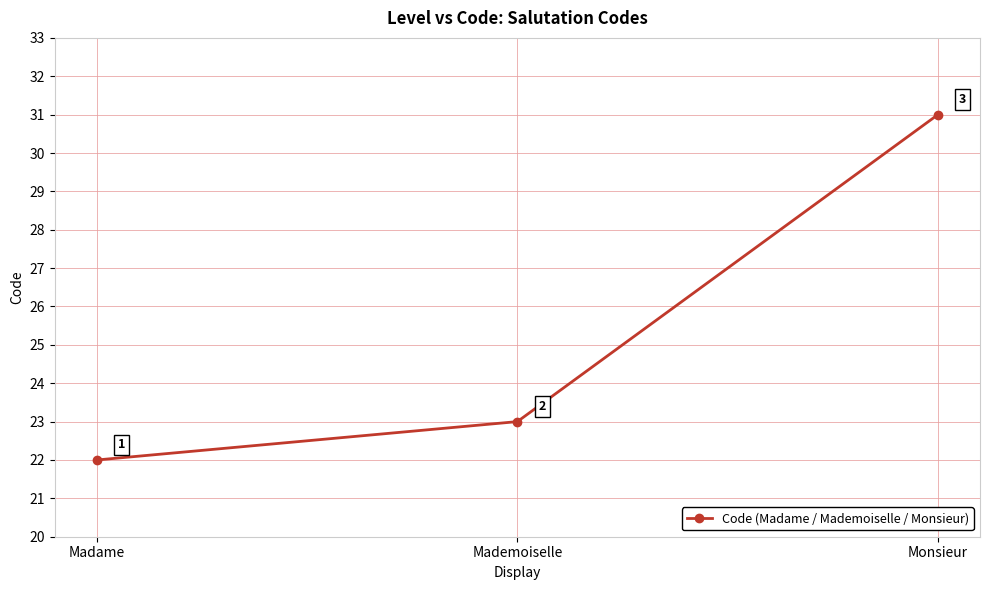

Count the values in the range 22 to 31.

3